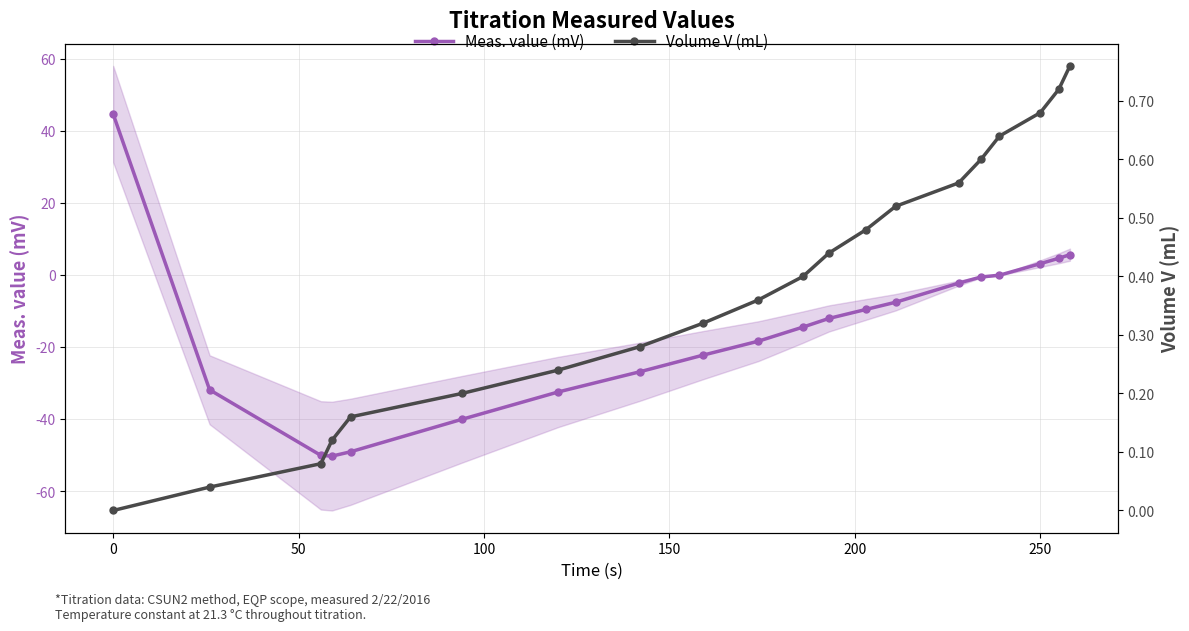

Which series has the largest total across all categories?

Volume V (mL)